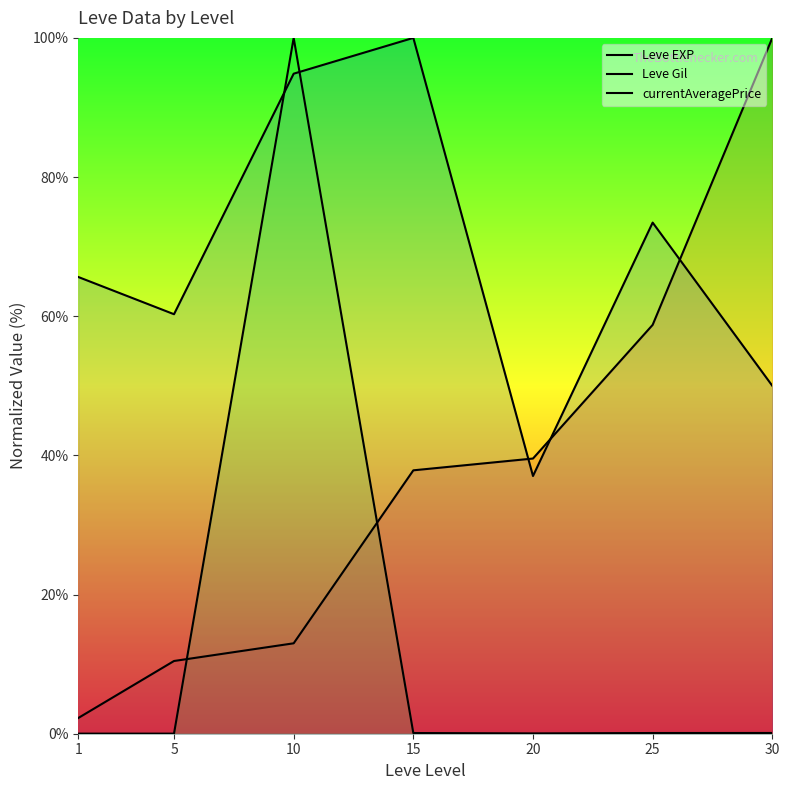

What value does the Leve Gil series have at 5?

60.3